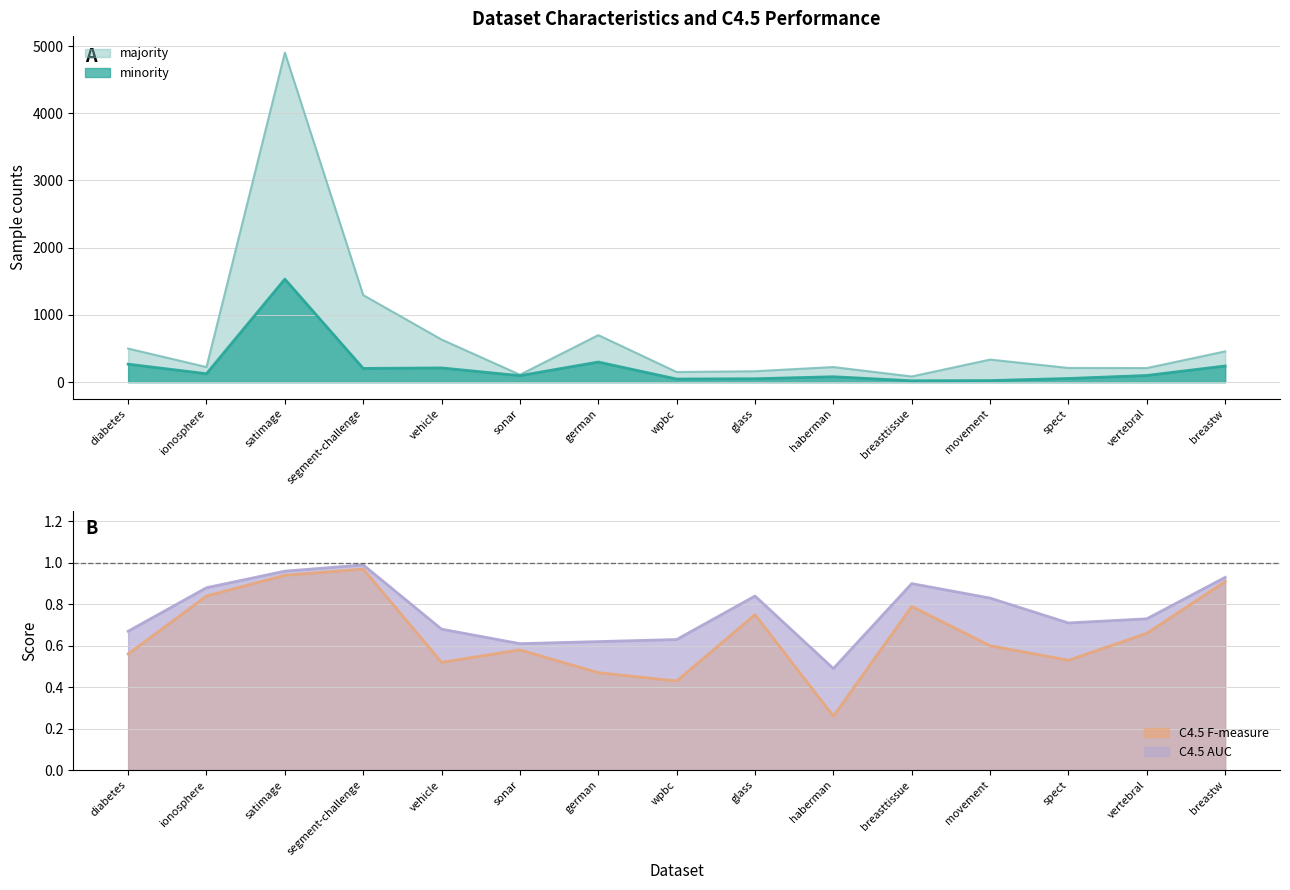

Reading left to right, what are all the values shown in this chart?

minority: diabetes=268.0	ionosphere=126.0	satimage=1533.0	segment-challenge=205.0	vehicle=212.0	sonar=97.0	german=300.0	wpbc=47.0	glass=51.0	haberman=81.0	breasttissue=21.0	movement=24.0	spect=55.0	vertebral=100.0	breastw=241.0
majority: diabetes=500.0	ionosphere=225.0	satimage=4902.0	segment-challenge=1295.0	vehicle=634.0	sonar=111.0	german=700.0	wpbc=151.0	glass=163.0	haberman=225.0	breasttissue=85.0	movement=336.0	spect=212.0	vertebral=210.0	breastw=458.0
C4.5 F-measure: diabetes=0.6	ionosphere=0.8	satimage=0.9	segment-challenge=1.0	vehicle=0.5	sonar=0.6	german=0.5	wpbc=0.4	glass=0.8	haberman=0.3	breasttissue=0.8	movement=0.6	spect=0.5	vertebral=0.7	breastw=0.9
C4.5 AUC: diabetes=0.7	ionosphere=0.9	satimage=1.0	segment-challenge=1.0	vehicle=0.7	sonar=0.6	german=0.6	wpbc=0.6	glass=0.8	haberman=0.5	breasttissue=0.9	movement=0.8	spect=0.7	vertebral=0.7	breastw=0.9